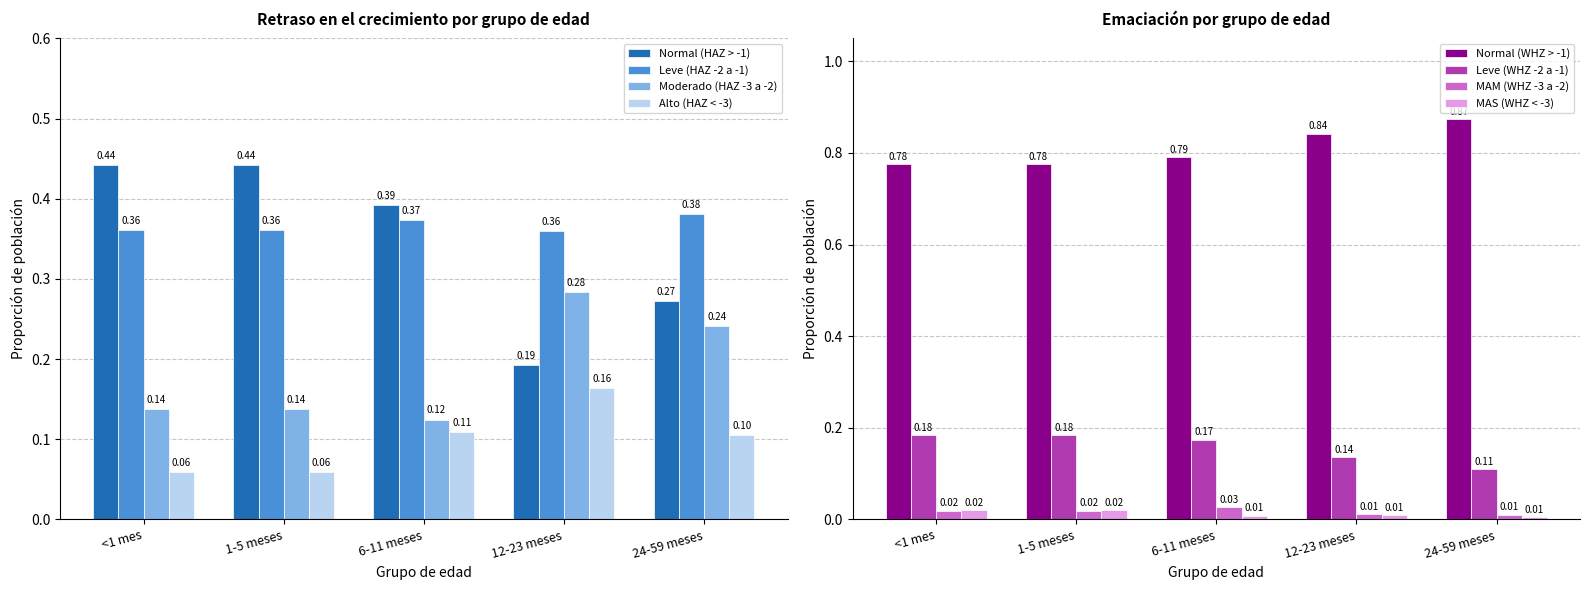

Is the value of Normal (HAZ > -1) at 12-23 meses greater than the value of Alto (HAZ < -3) at 24-59 meses?

Yes